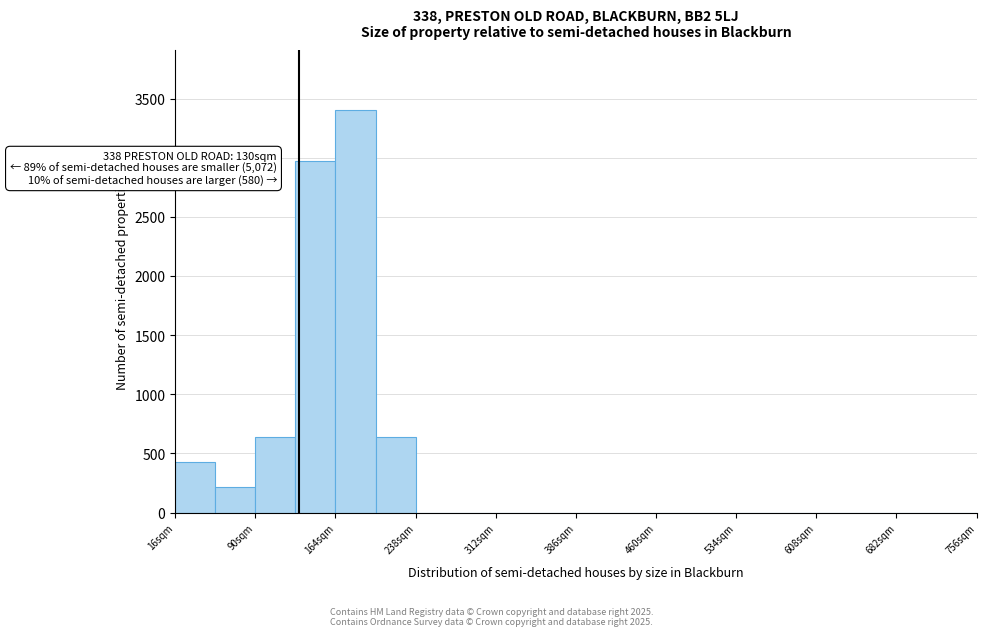

Around what value on the x-axis is the tallest bar? Give the approximate position of its centre, as read against the axis.

180